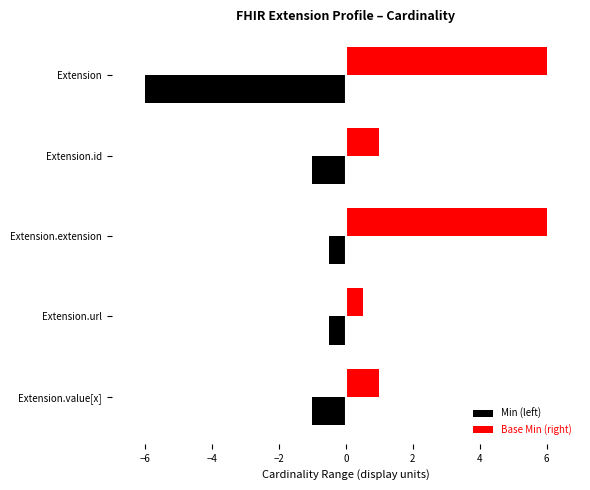

What is the minimum value for Base Min (right)?

0.5